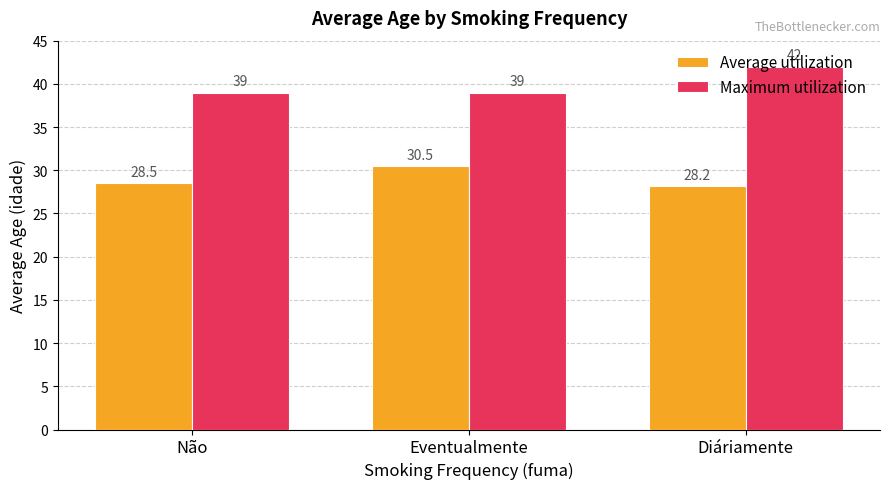

At which category is the sum across all series the highest?

Diáriamente